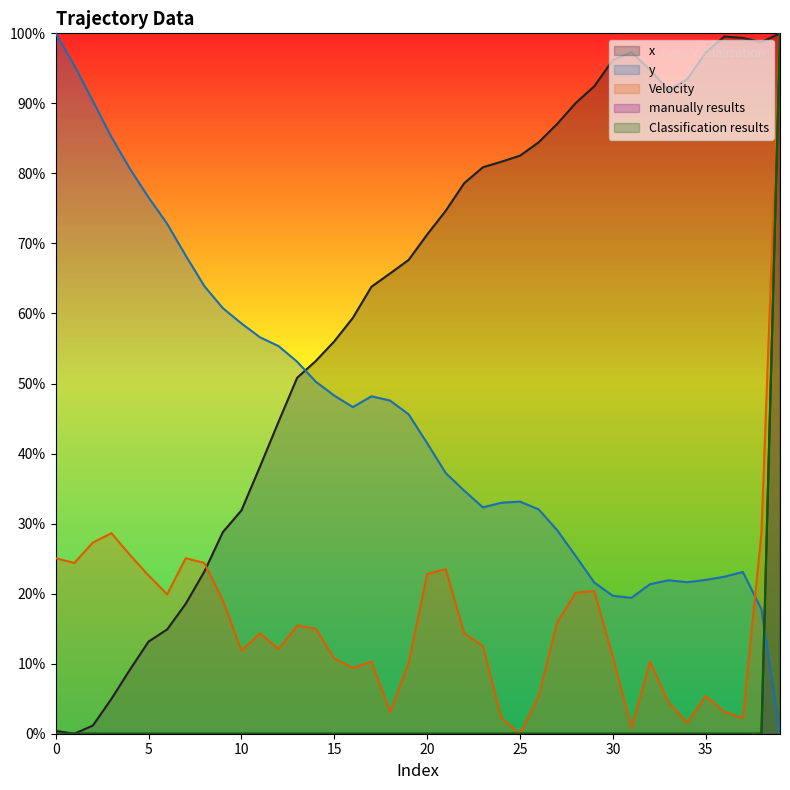

The Classification results series shows 0.0 at 22. True or false?

True